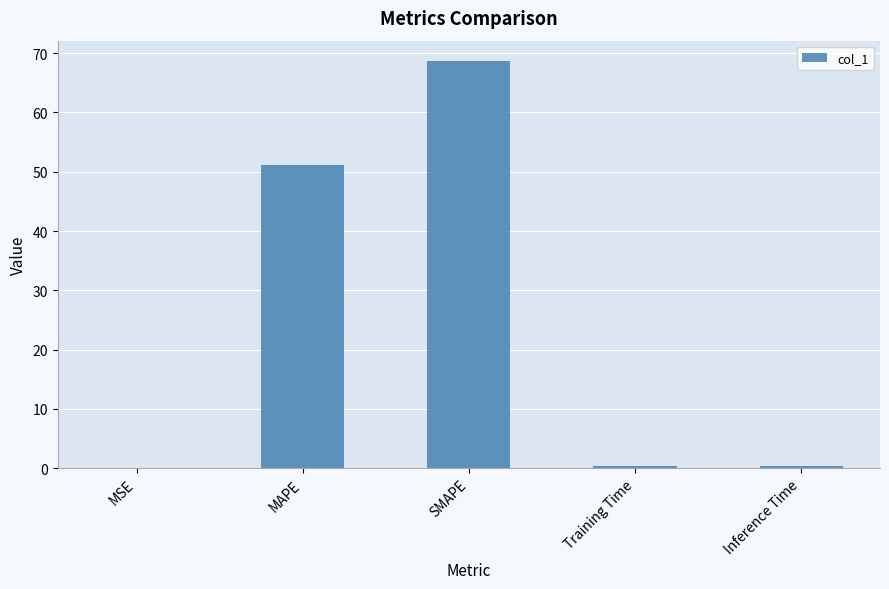

Where is the data nearest to the value 34?

MAPE